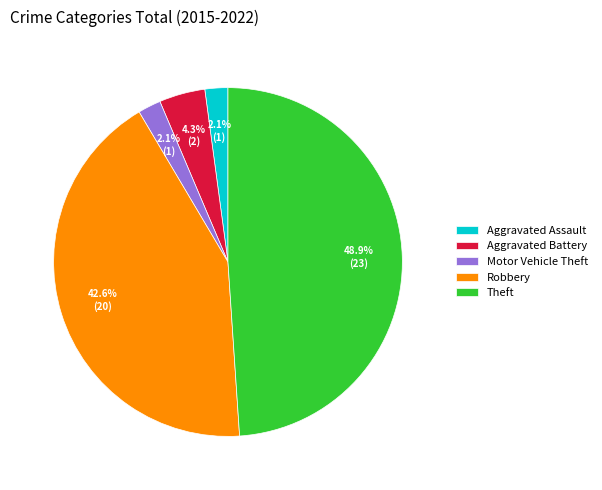

True or false: Theft accounts for 40% of the total.

False